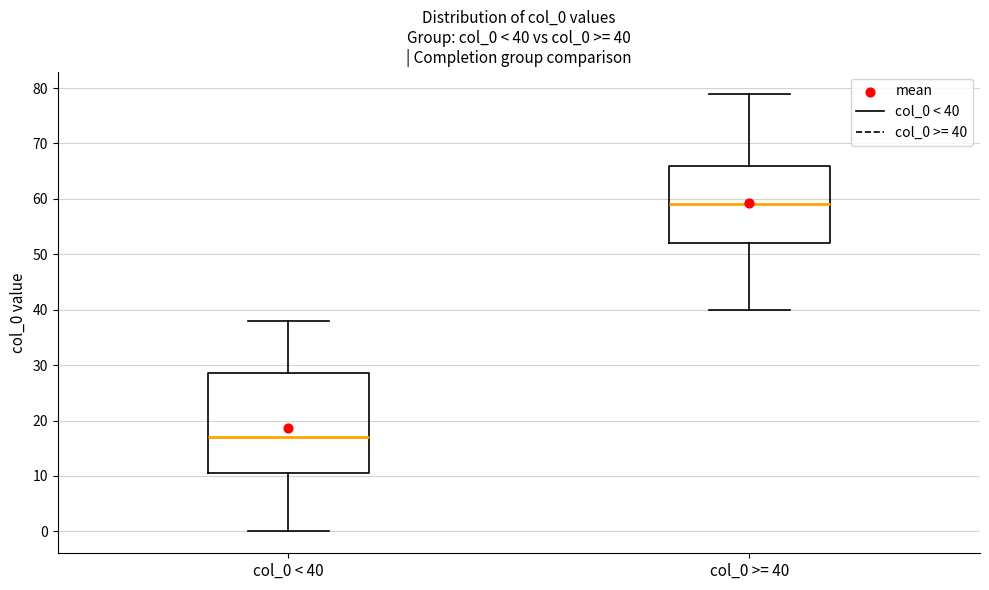

Comparing the boxes themselves (not the whiskers), which one is the tallest?

col_0 < 40